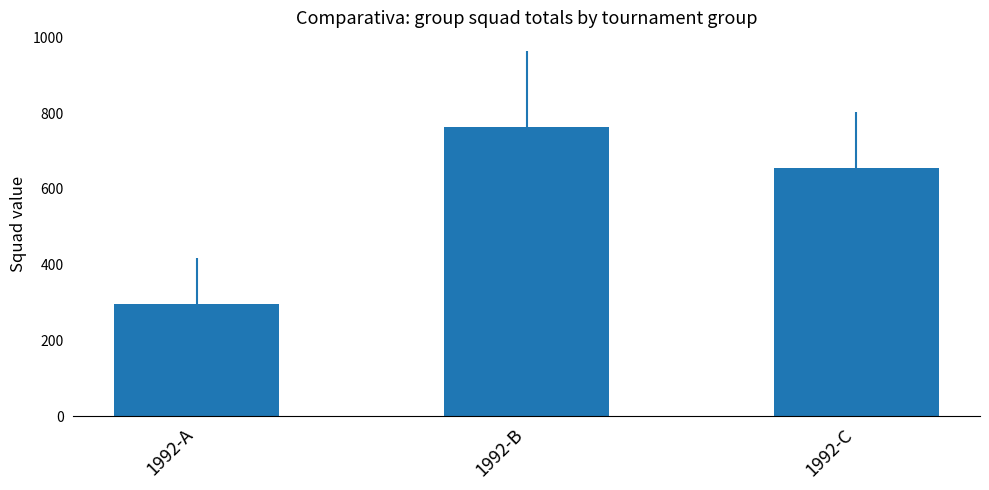

What is the smallest value displayed?

297